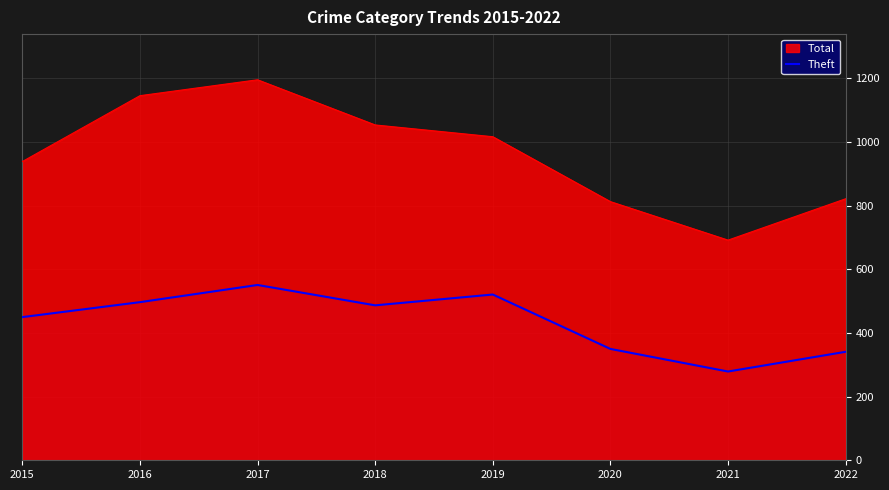

Which category has the lowest value across all series?

2021